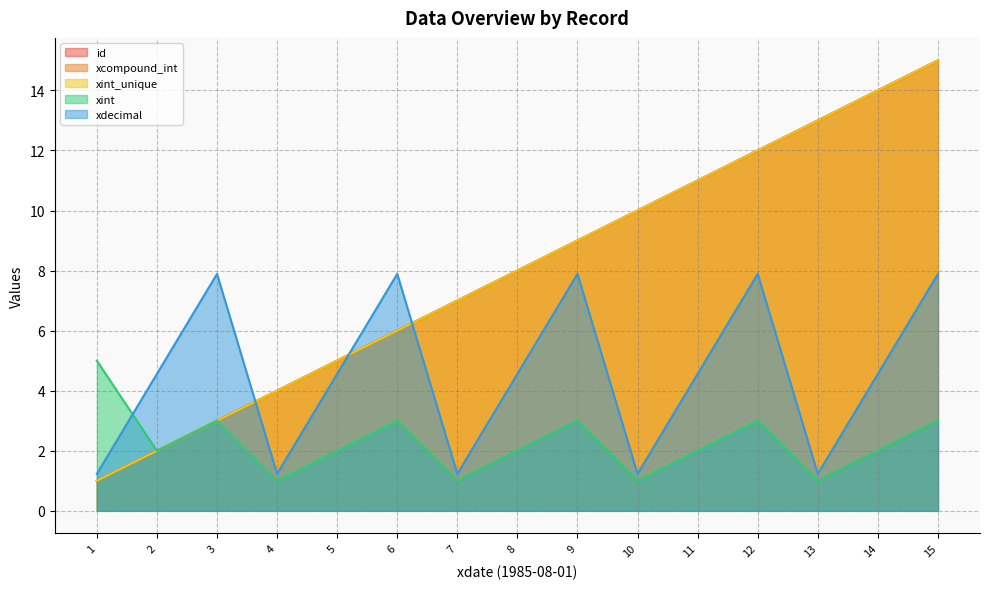

Which label corresponds to the smallest value in the chart?

1